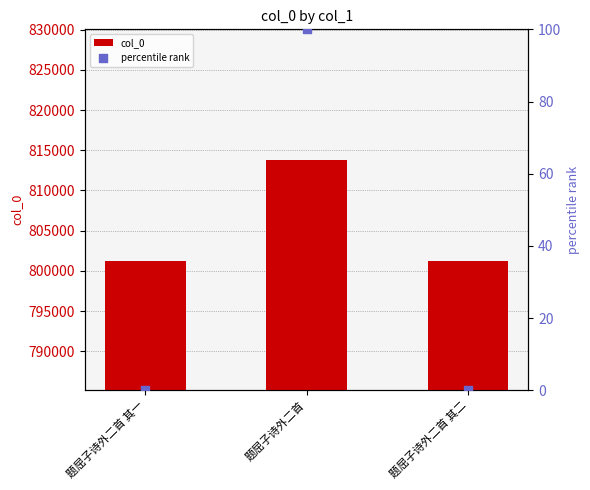

Which series has the largest Y range (max minus min)?

col_0